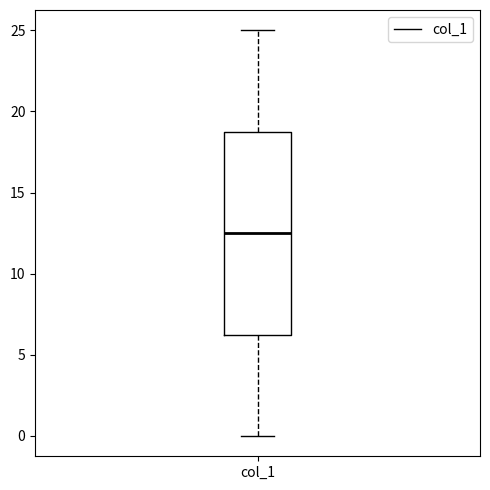

Transcribe this box plot: give where the median line is, the range the box spans, and where the two whiskers end, as read against the y-axis. The values are not printed on the chart, so give them approximately, as read against the axis.

median 12.5, box 6.5 to 19.0, whiskers 0.0 to 25.0